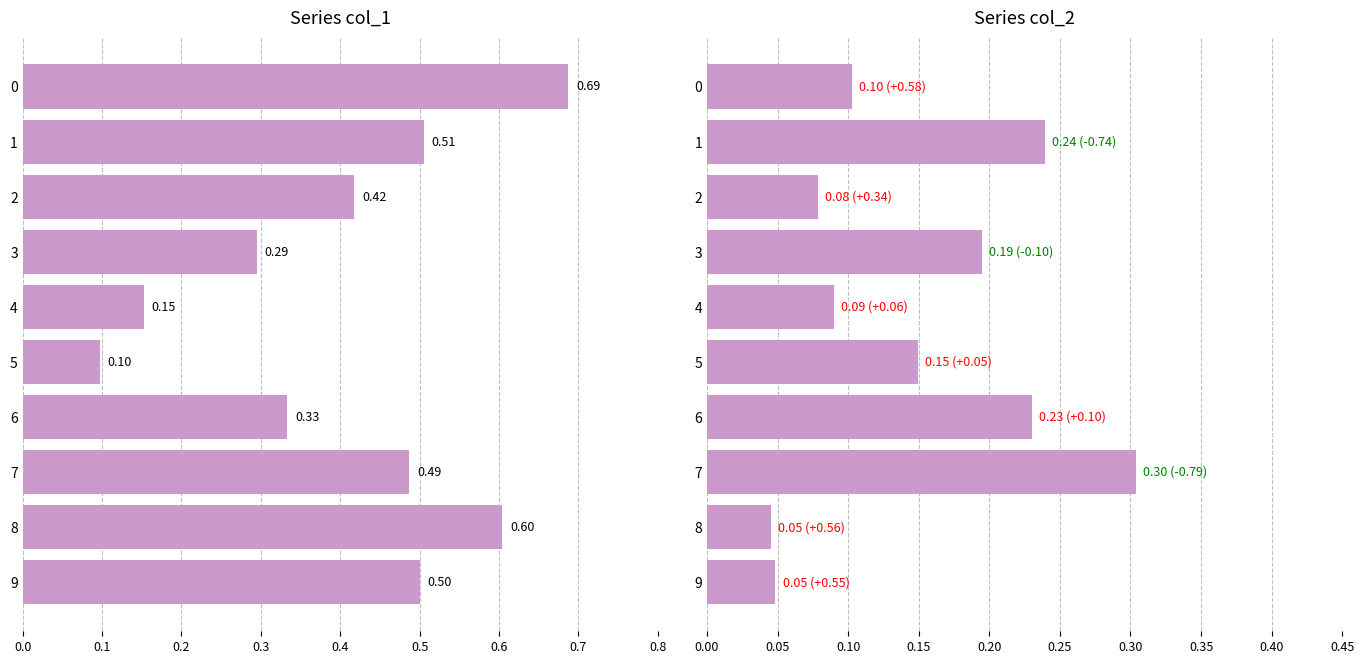

Are the bars horizontal?

Yes